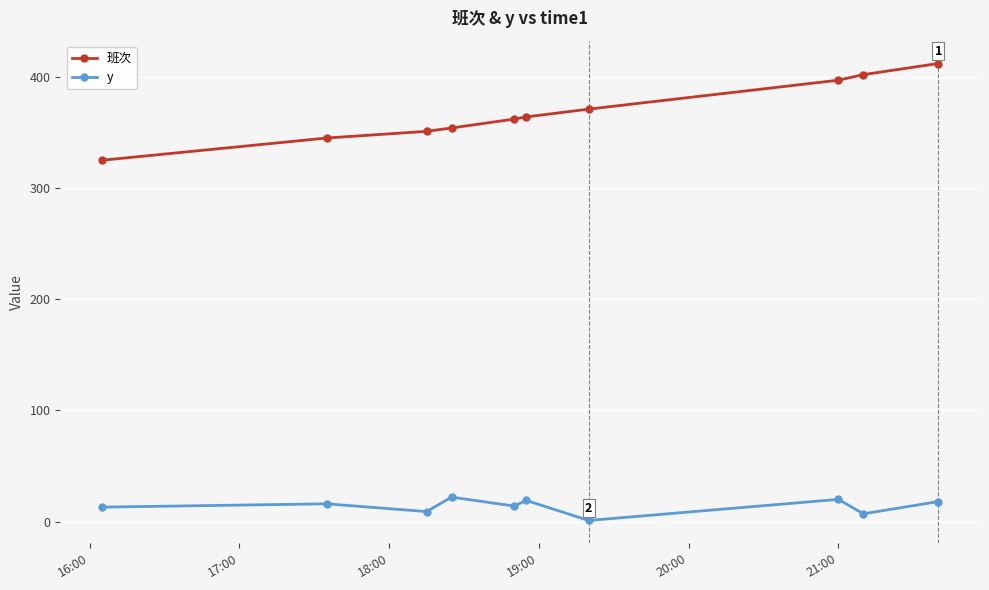

List the series in order of their peak value, highest first.

班次, y